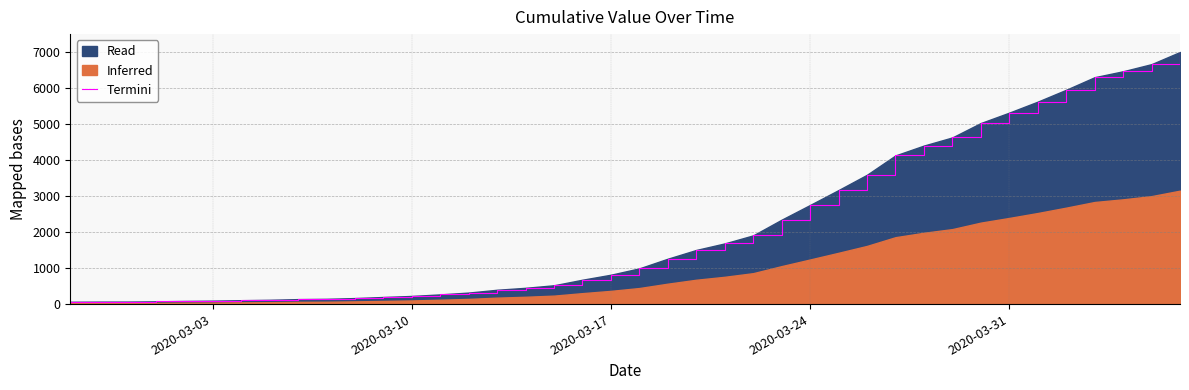

What is the difference between the values at 2020-03-24 and 2020-03-10?

2528